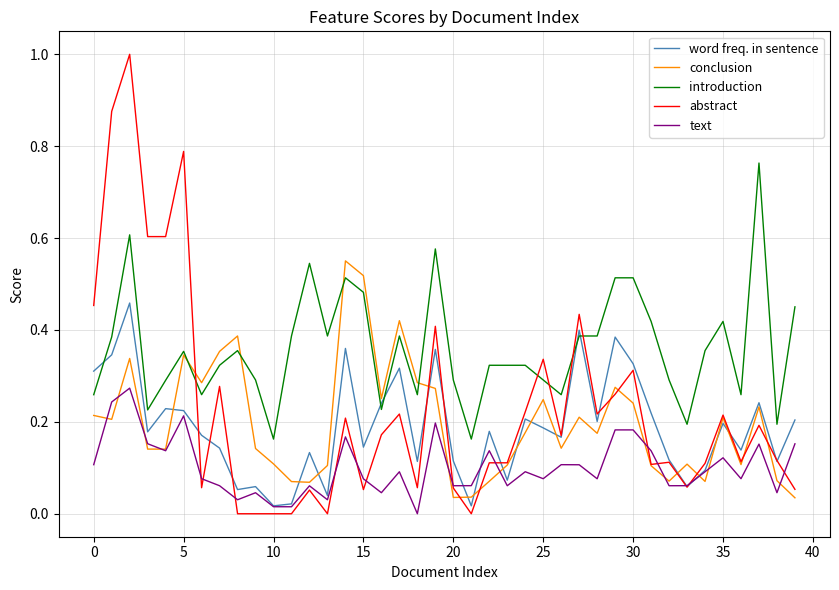

Which series has the widest spread of values?

abstract